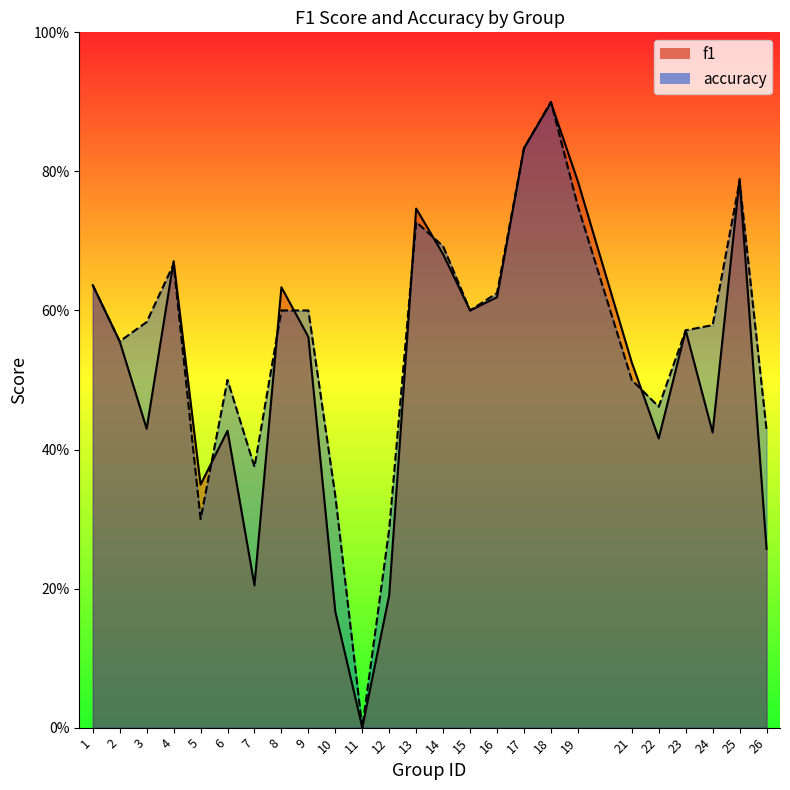

Read the accuracy value at 3.

0.6